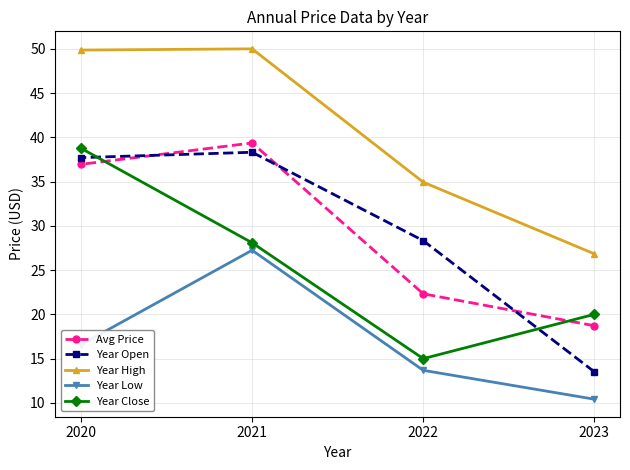

How many interior local peaks does the Year High series have?

1